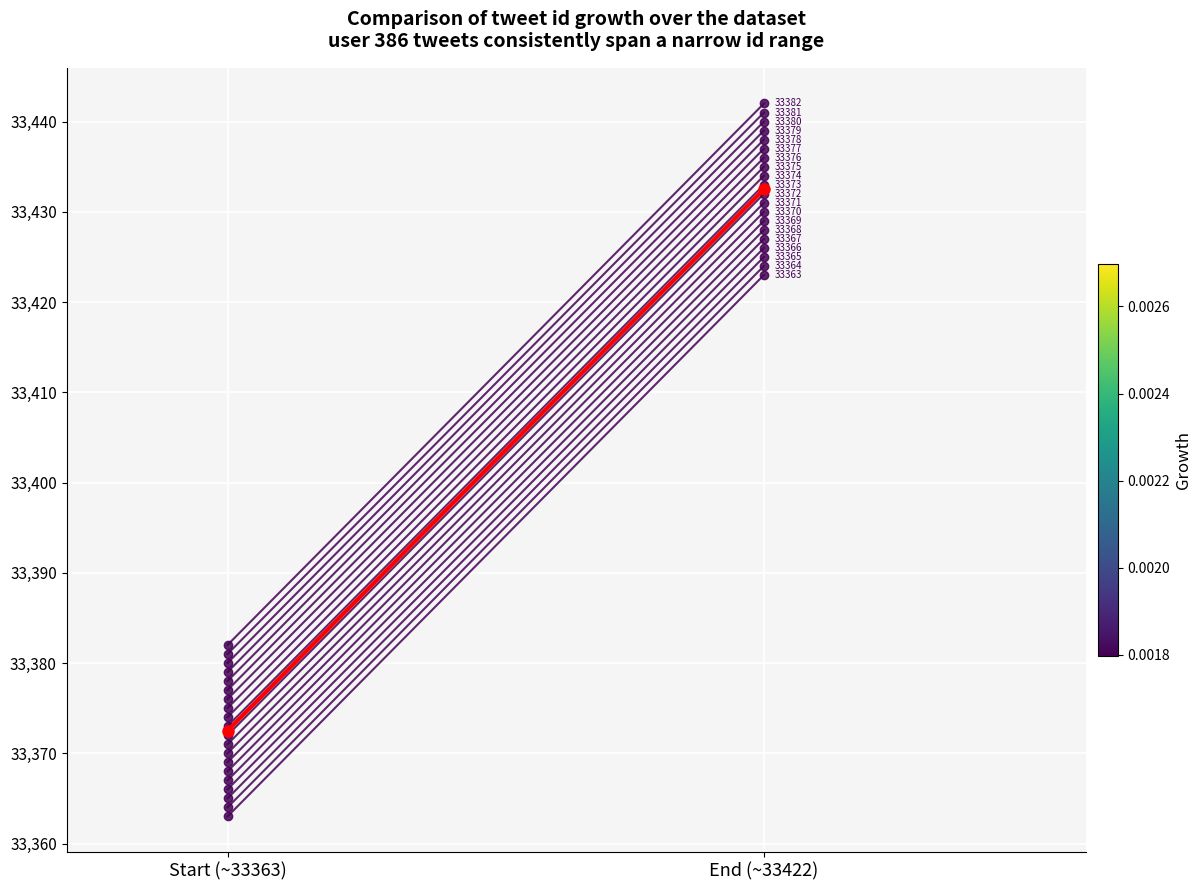

Reading right to left, transcribe all the data shown in this chart.

End (~33422)=33432.5	Start (~33363)=33372.5